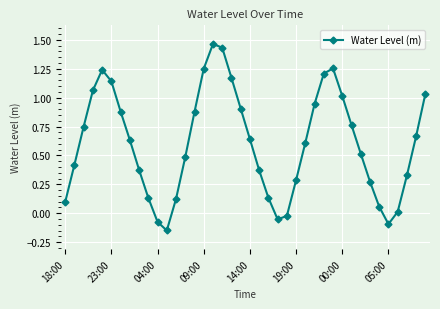

How many interior local peaks (higher than both neighbors) does the data have?

3